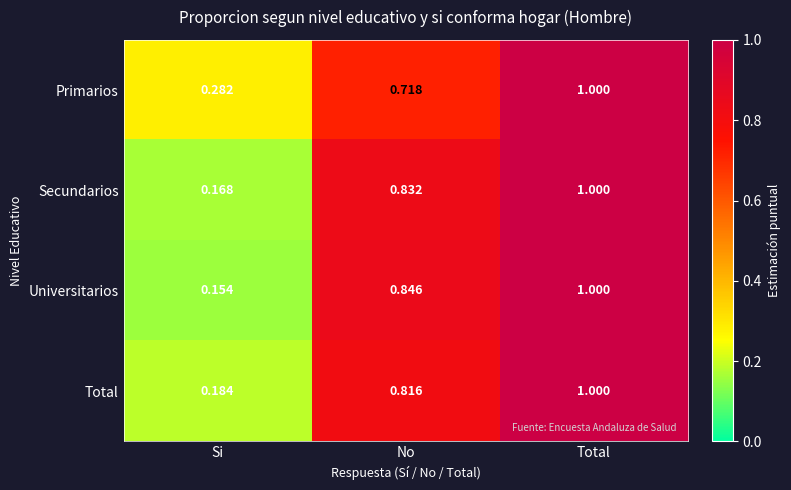

Rank the series at Si from highest to lowest value.

Primarios, Total, Secundarios, Universitarios